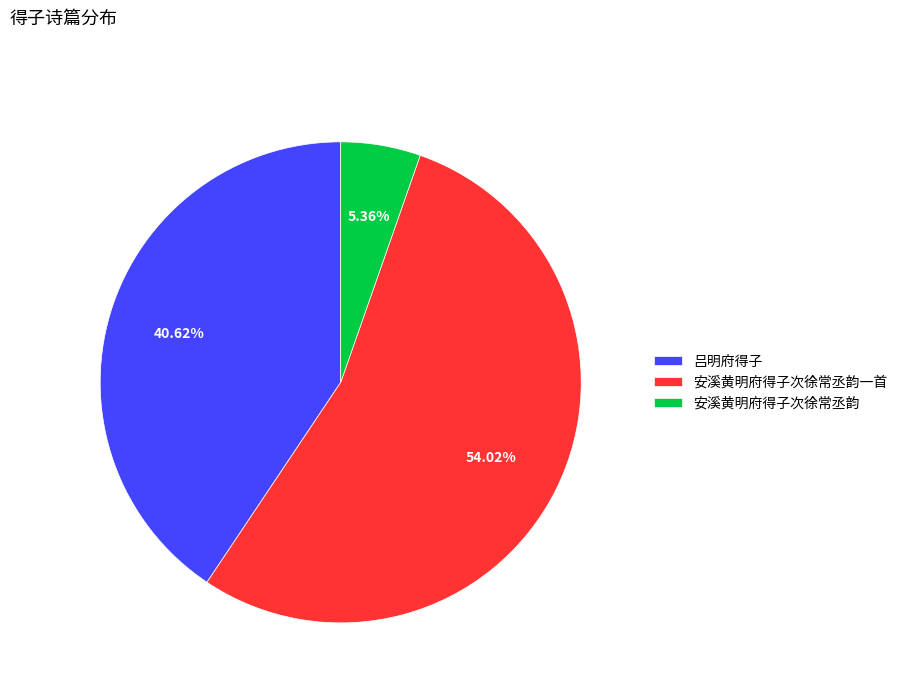

Combined, what portion of the pie is 吕明府得子 and 安溪黄明府得子次徐常丞韵?

46.0%